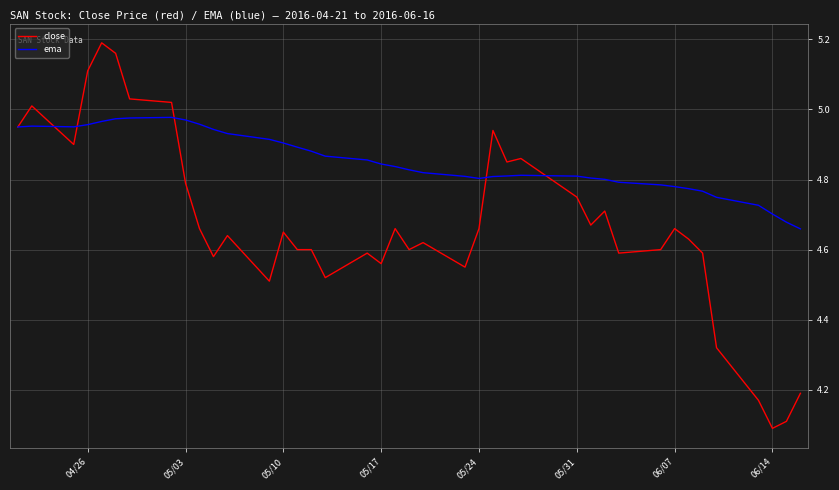

Is this an area chart (filled region under the line)?

No